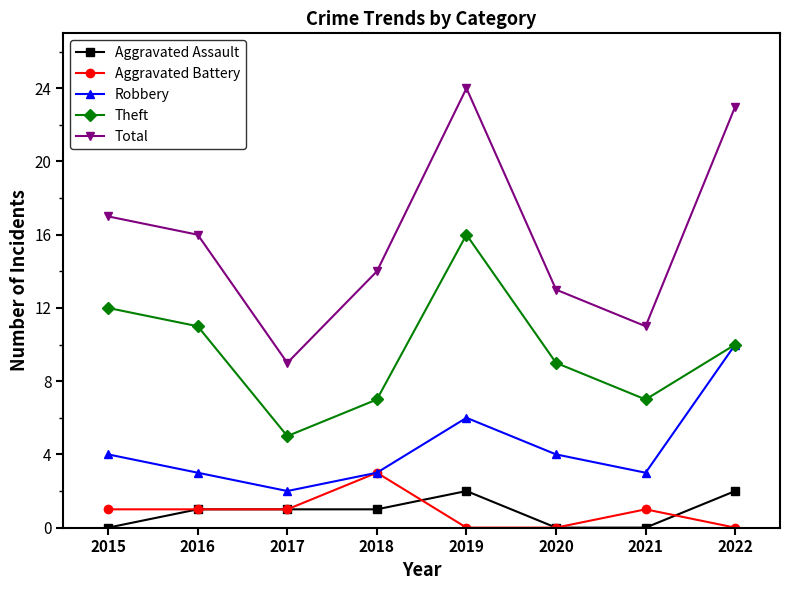

What is the maximum value for Theft?

16